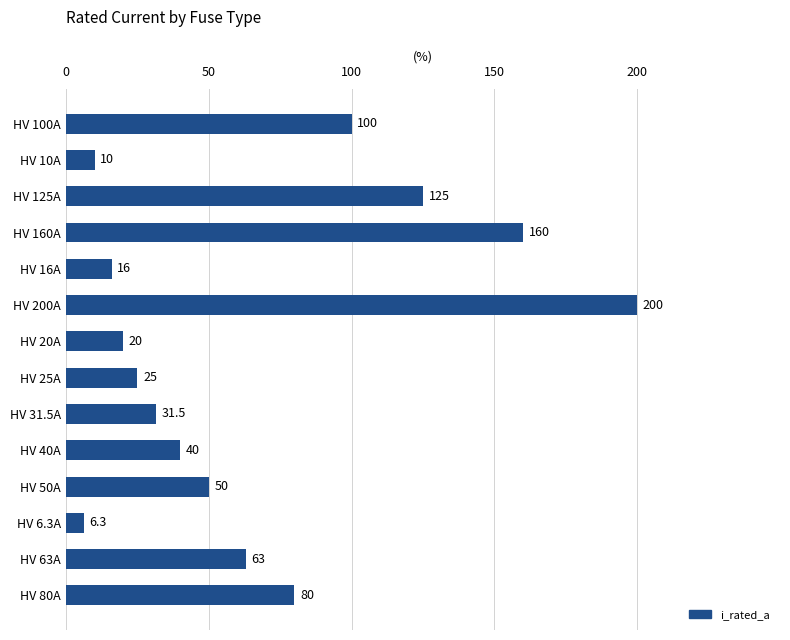

What is the difference between the values at HV 125A and HV 50A?

75.0